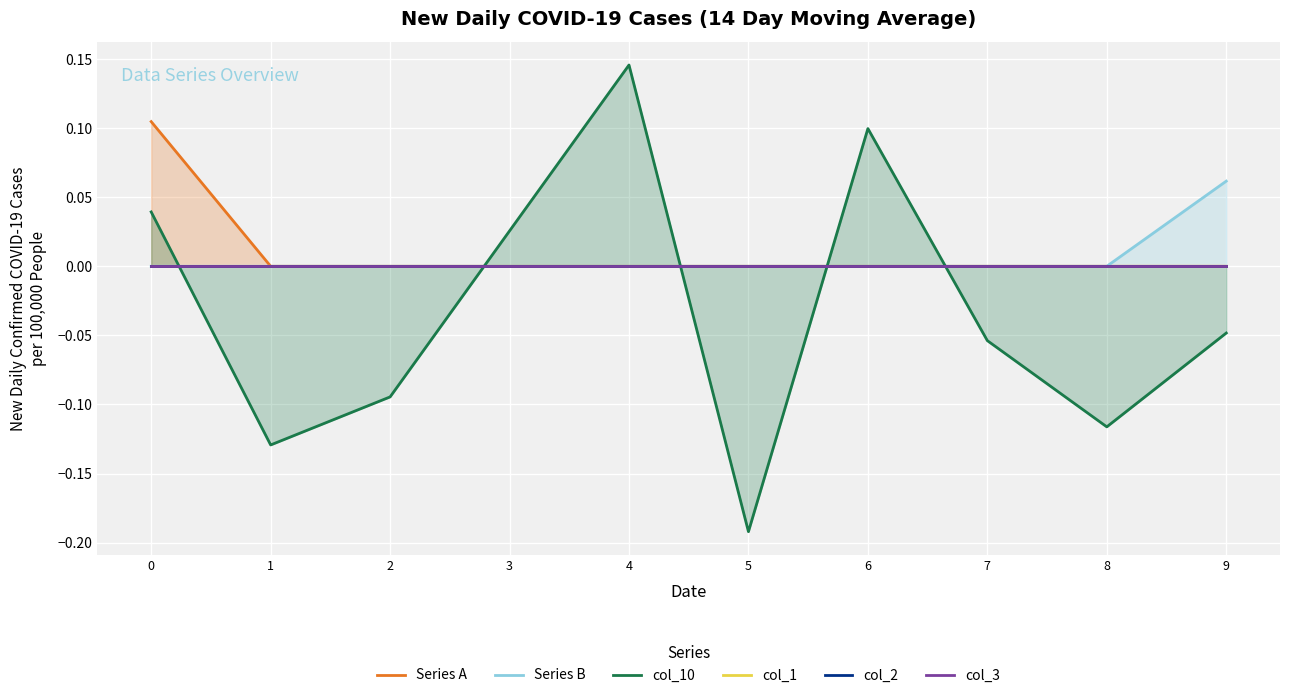

After their last crossing, which series has the higher values: col_10 or col_1?

col_1